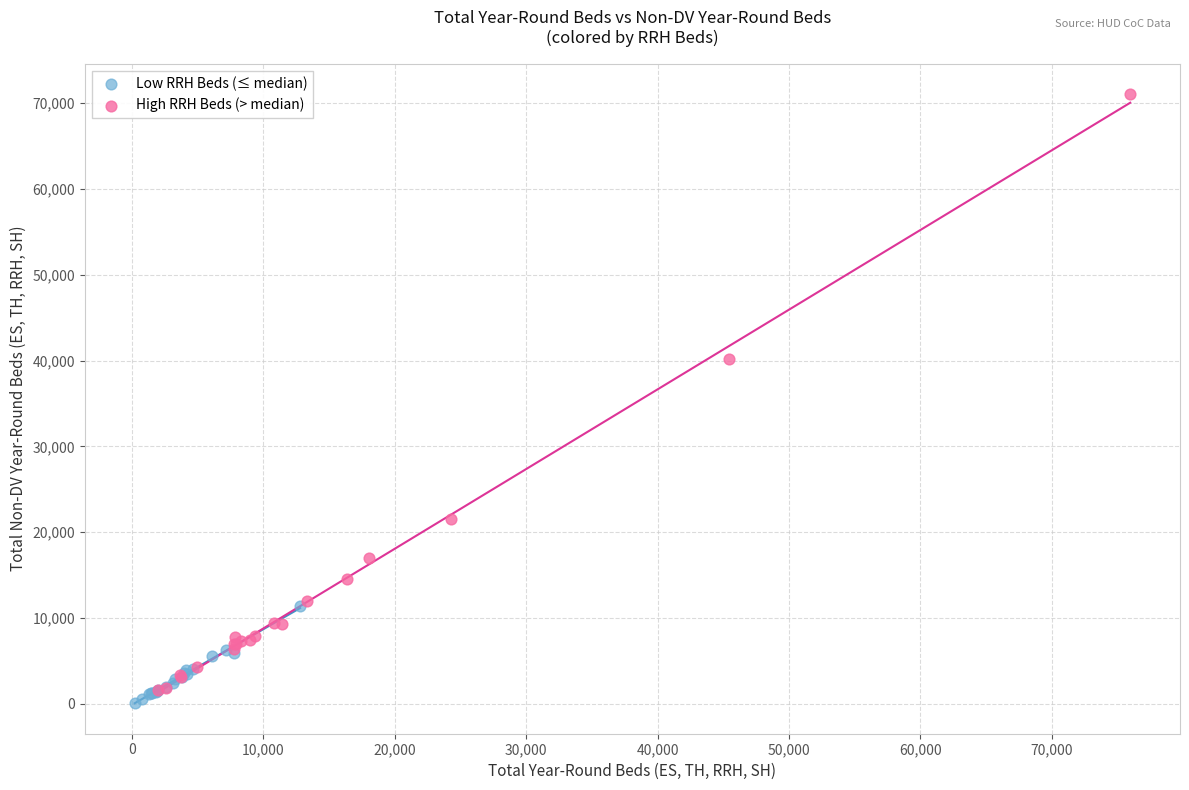

What are all the series names shown in the legend?

Low RRH Beds (≤ median), High RRH Beds (> median)